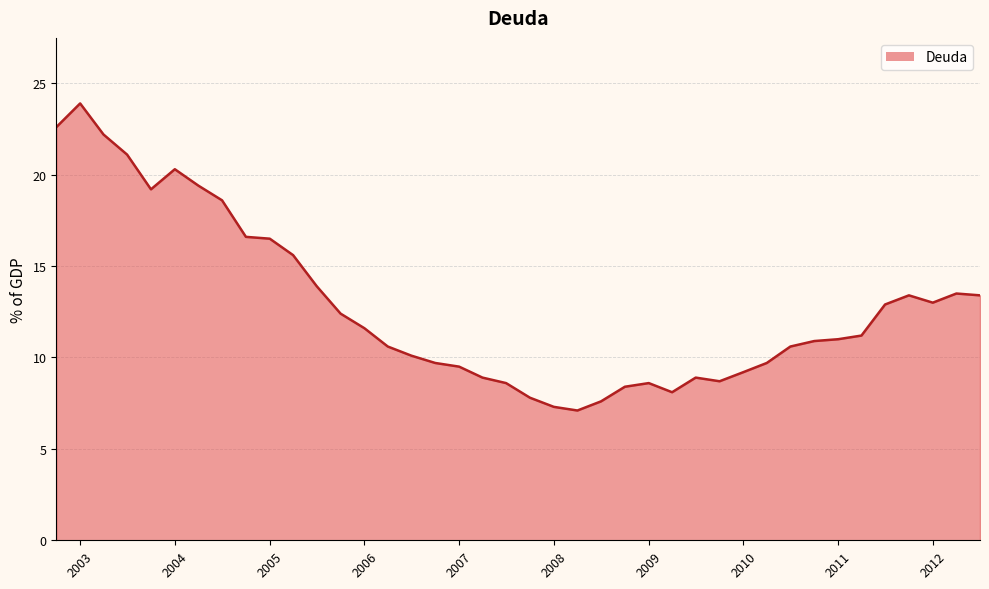

What is the greatest value displayed?

23.9